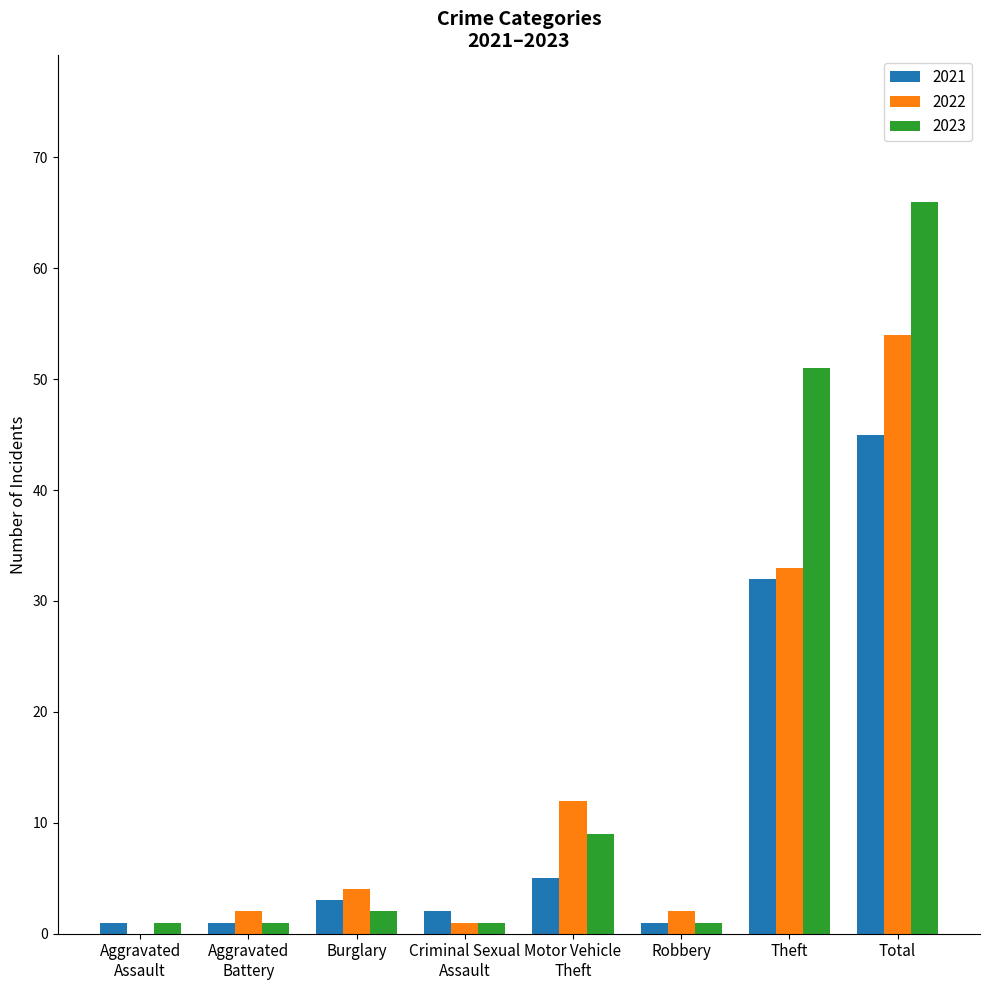

What is the total value across all series at Total?

165